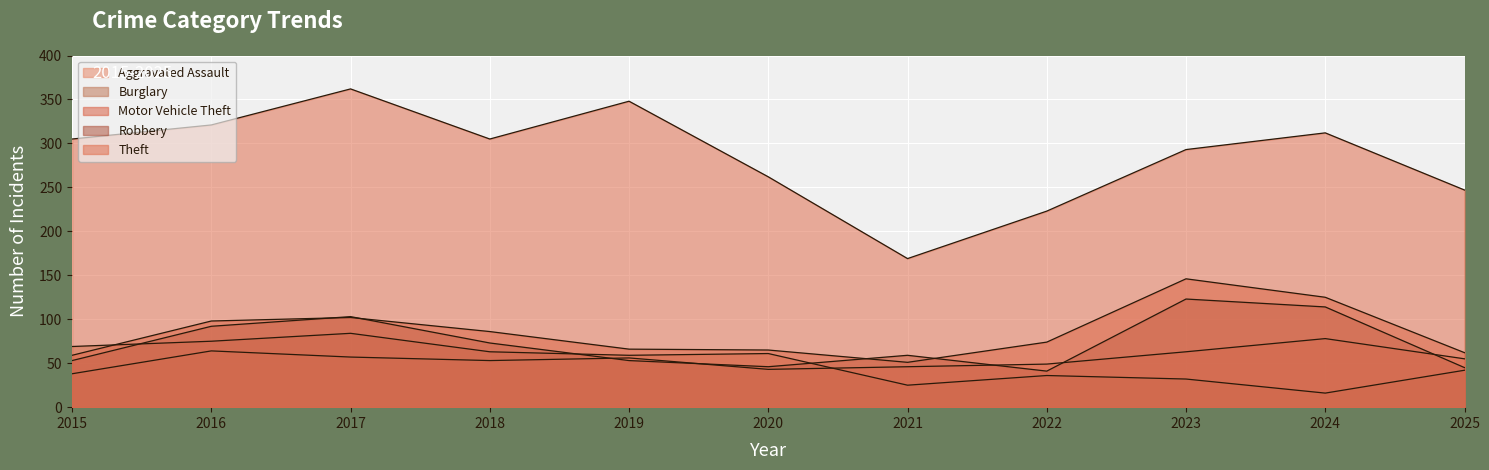

Is the value of Burglary at 2018 greater than the value of Robbery at 2019?

Yes